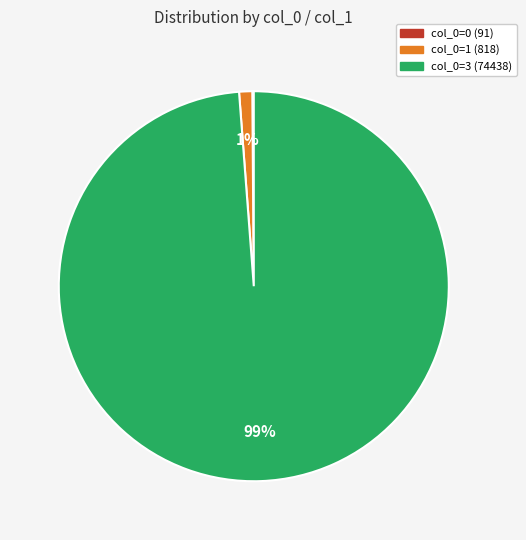

Is there any slice that represents more than half of the pie?

Yes